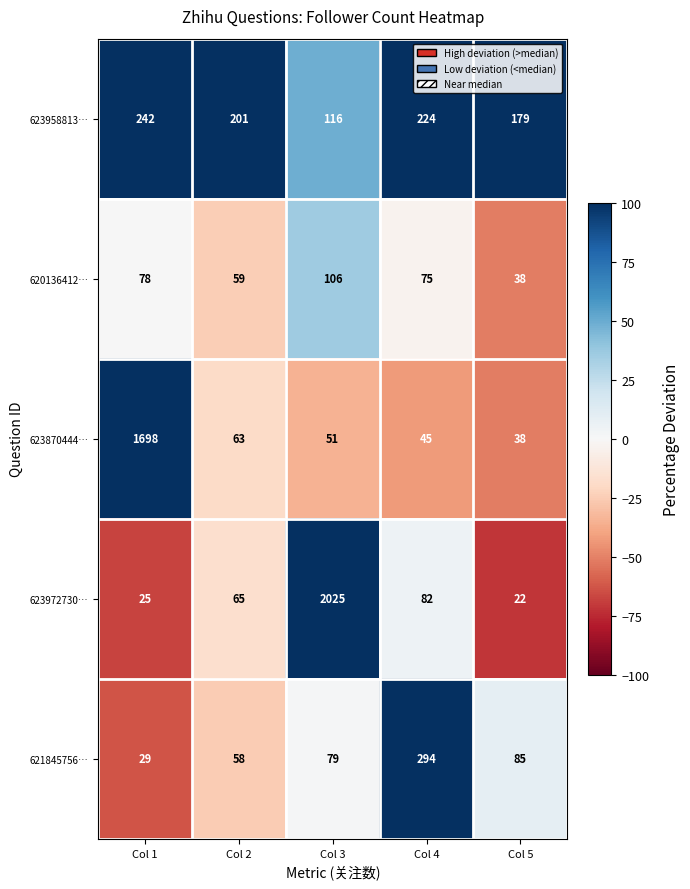

What is the spread (max minus min) of values at Col 3?

1974